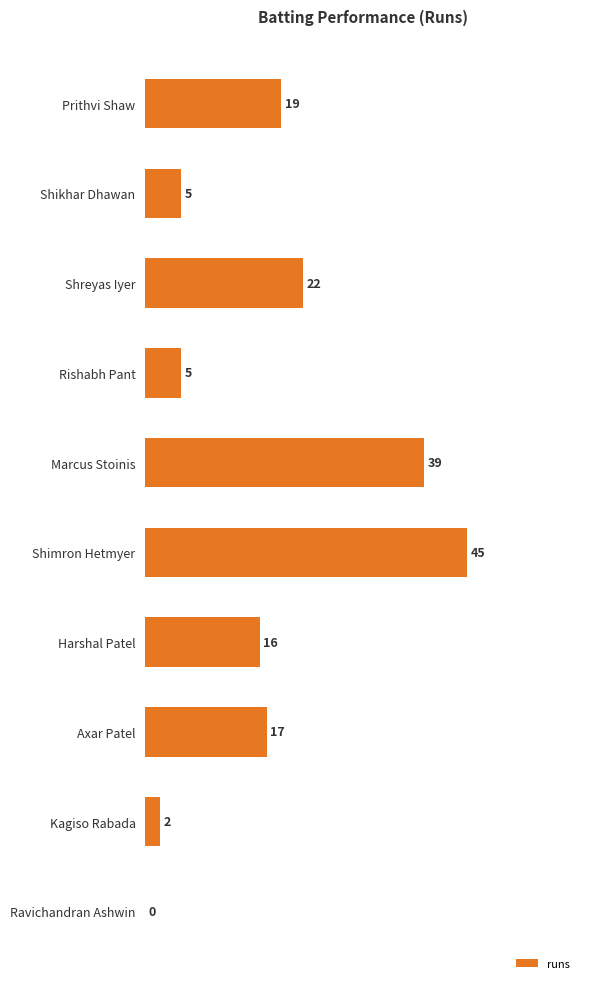

True or false: the data shows 45 at Shimron Hetmyer.

True